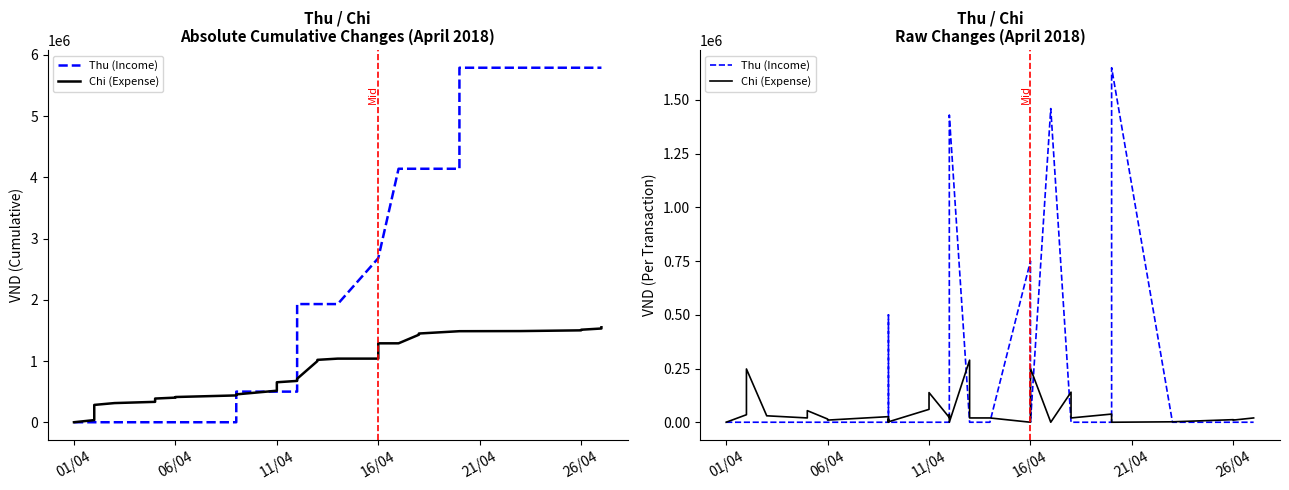

At which label does Chi (Expense) first exceed 20000?

06/04